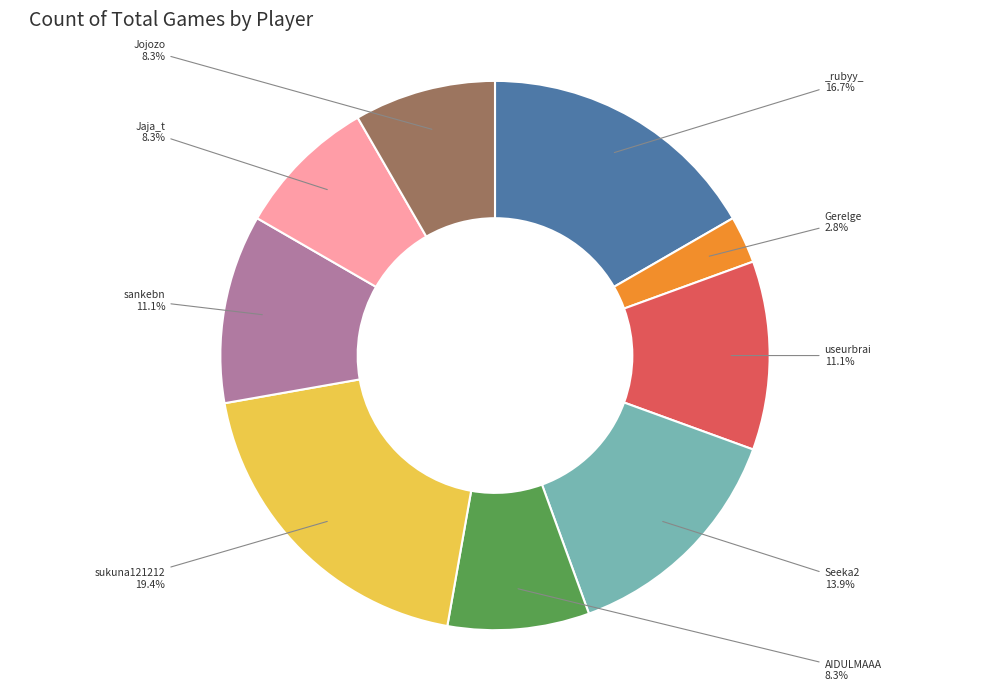

Does any single category account for the majority?

No